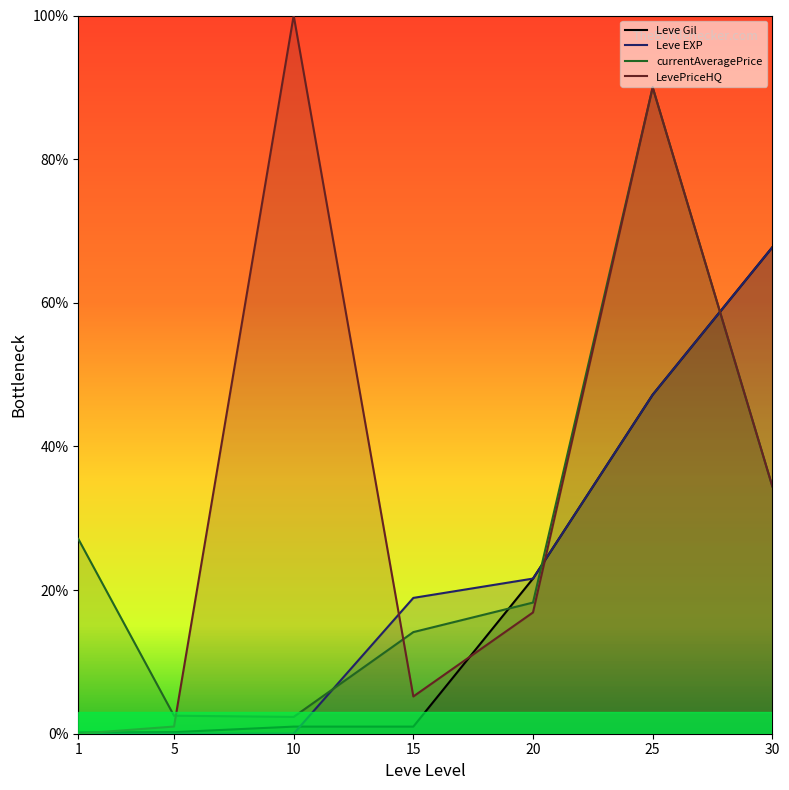

Which has a higher value, 25 or 30?

30